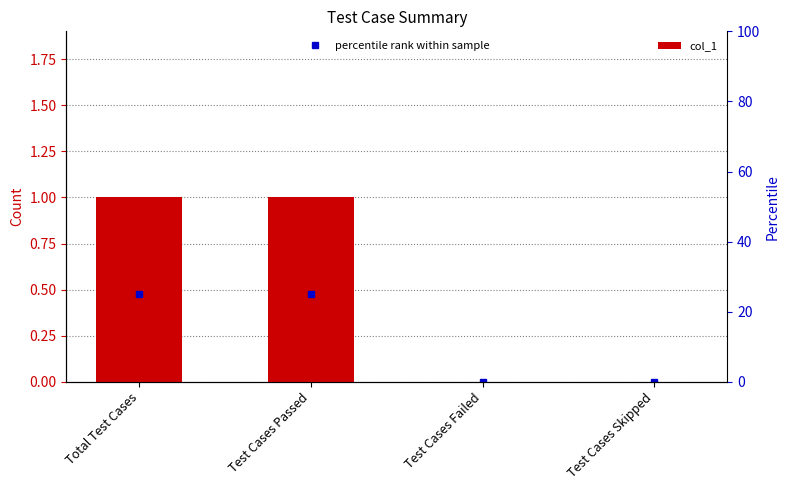

Are the bars horizontal?

No